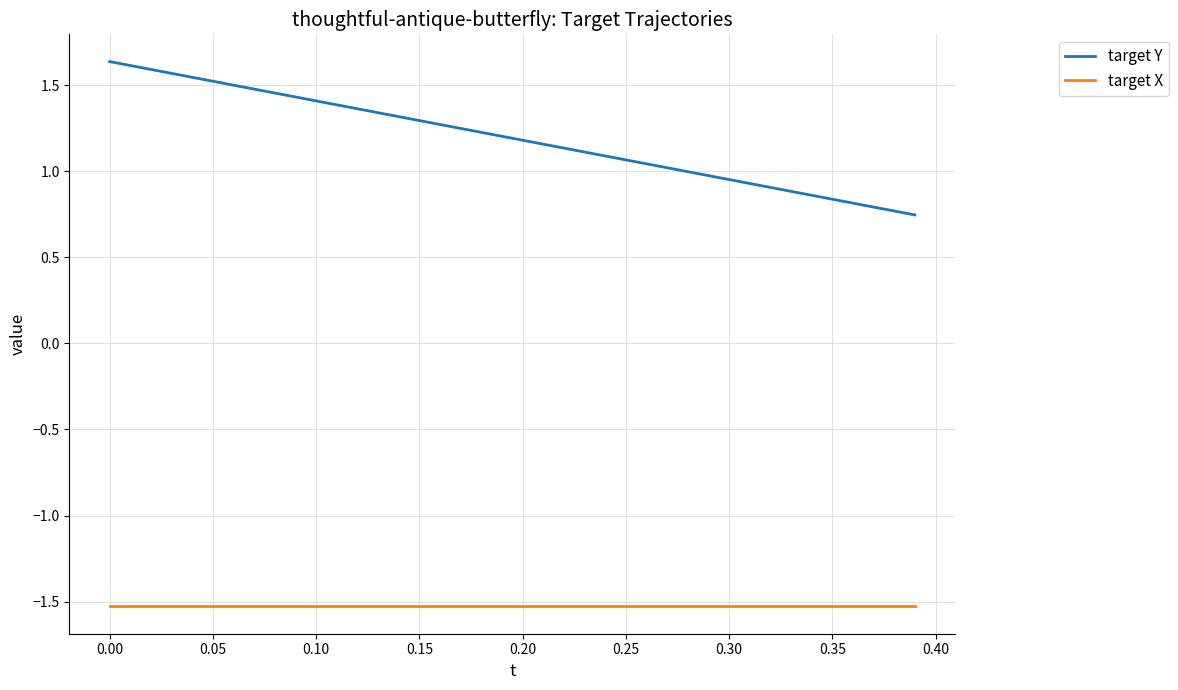

Rank the series by their average value, from lowest to highest.

target X, target Y